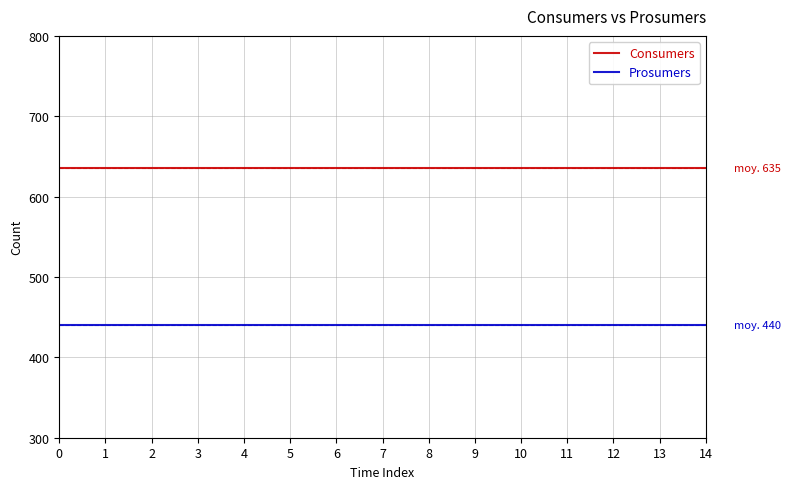

Read the Consumers value at 8.

635